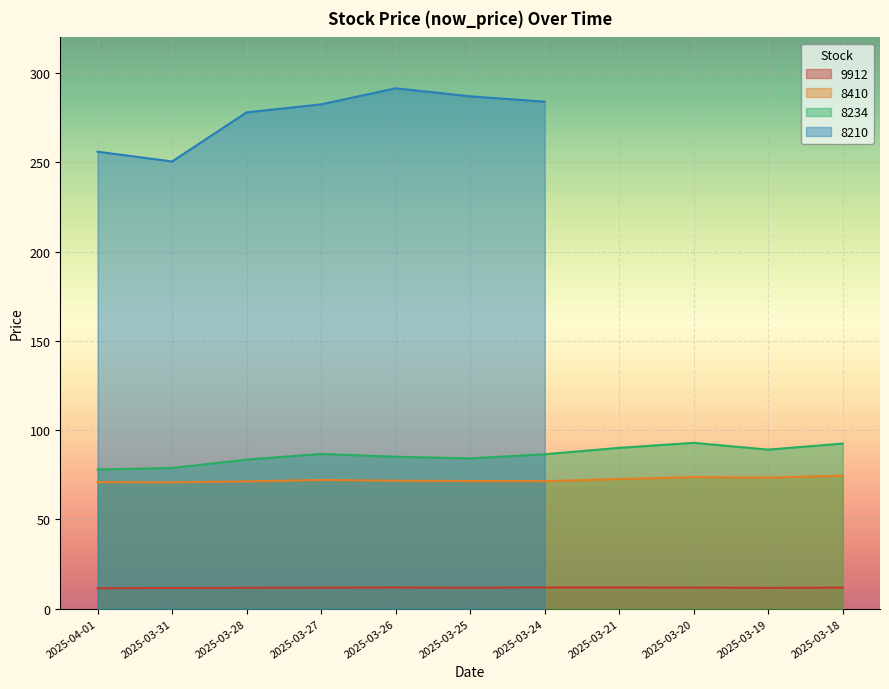

What is the value of the 9912 point at the 6th from the left?

11.8